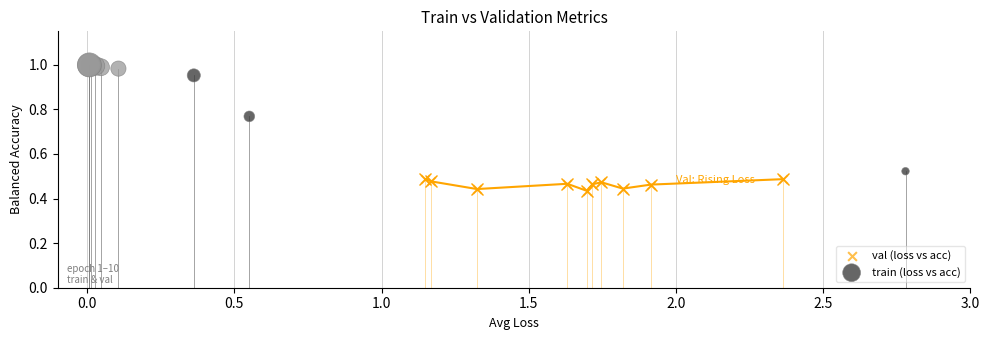

What are all the series names shown in the legend?

val (loss vs acc), train (loss vs acc)